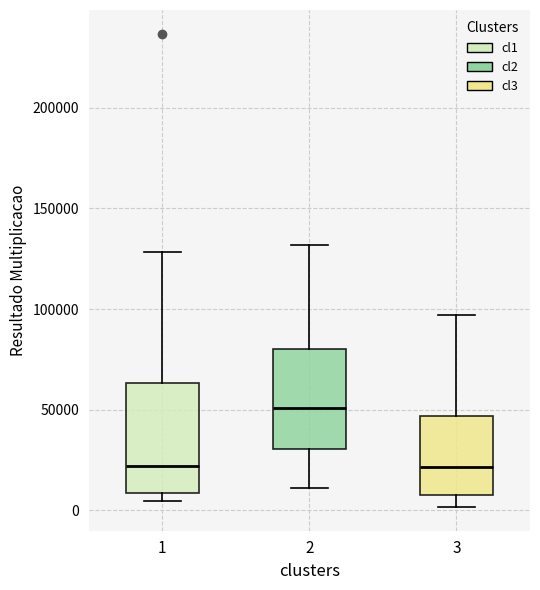

Reading left to right, read every box against the y-axis: the position of its median line, the range the box covers, and the ends of its whiskers. The values are not printed on the chart, so give them approximately, as read against the axis.

1: median 20000, box 10000 to 65000, whiskers 5000 to 130000
2: median 50000, box 30000 to 80000, whiskers 10000 to 130000
3: median 20000, box 10000 to 45000, whiskers 0 to 95000